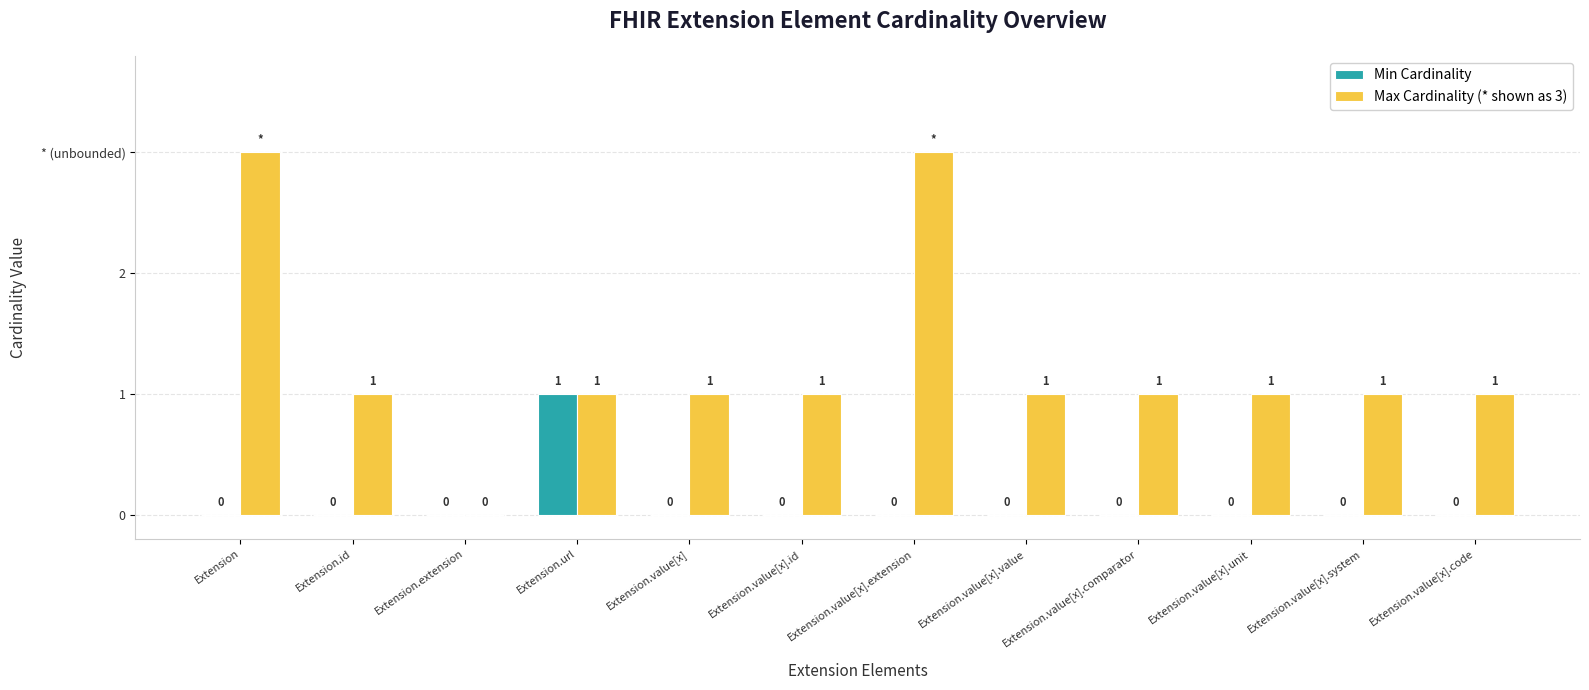

At Extension.value[x].code, list the series in order from smallest to largest.

Min Cardinality, Max Cardinality (* shown as 3)